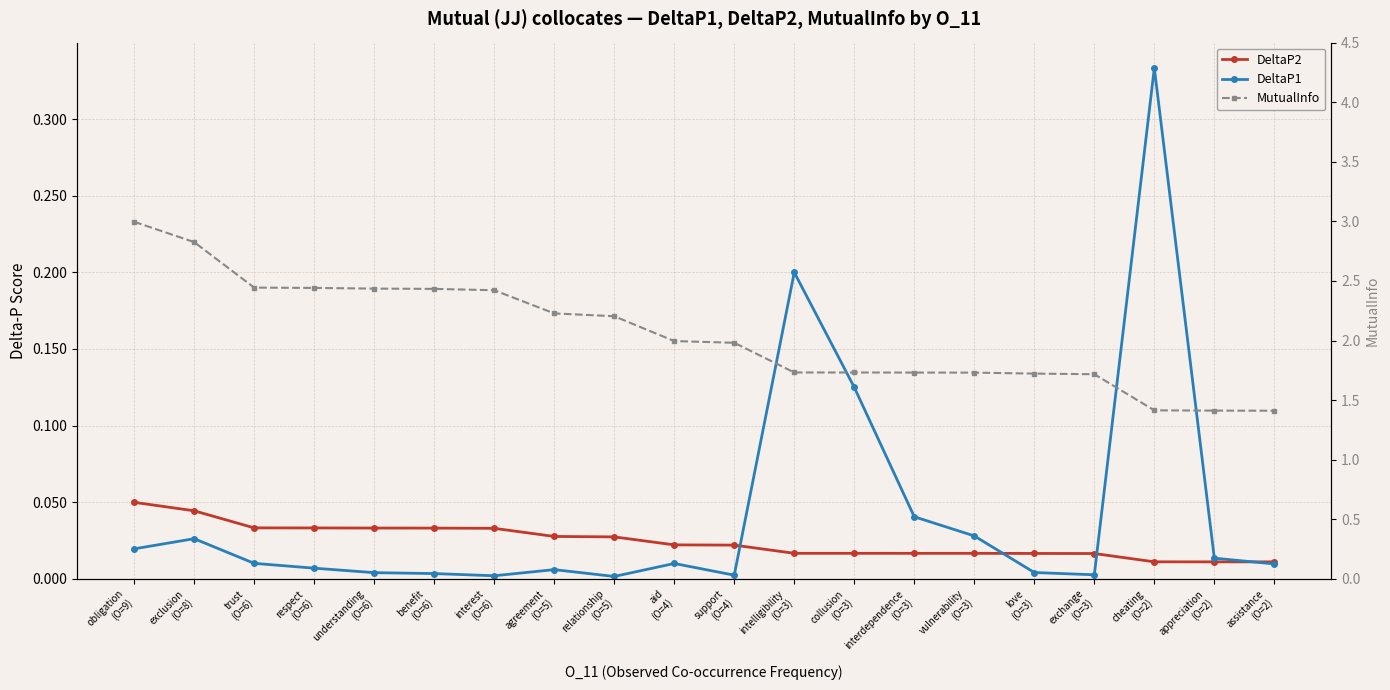

True or false: MutualInfo has a value of 1.4 at cheating
(O=2).

True